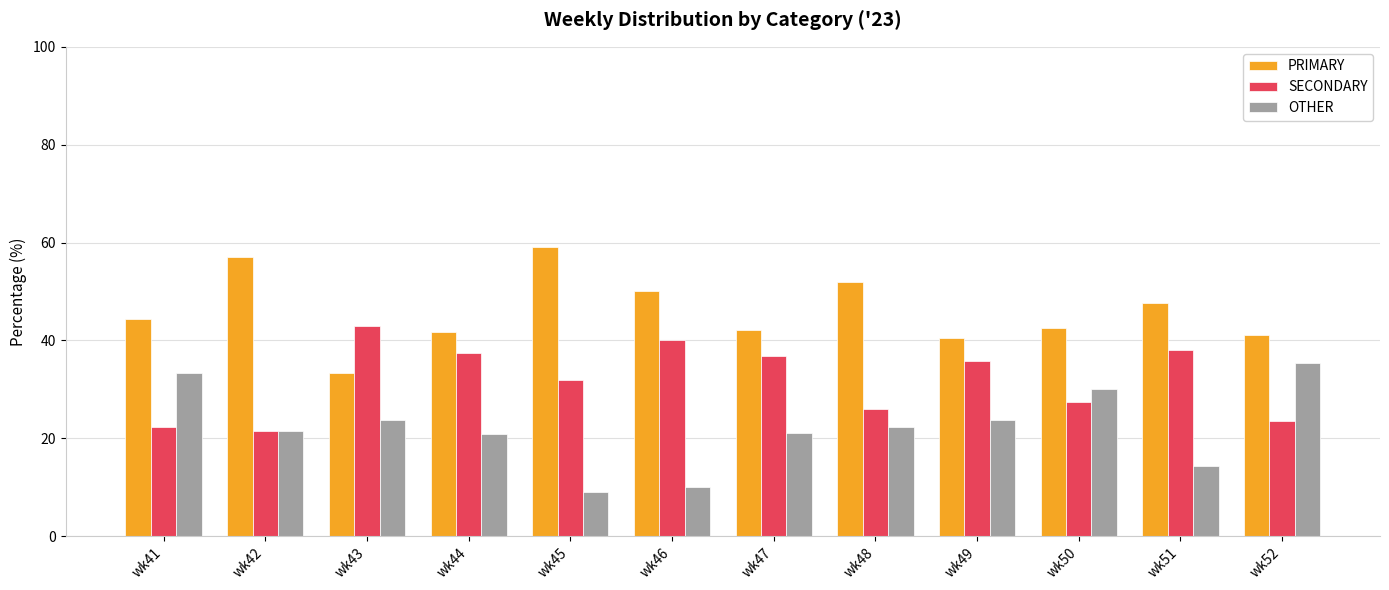

Read the SECONDARY value at wk44.

37.5